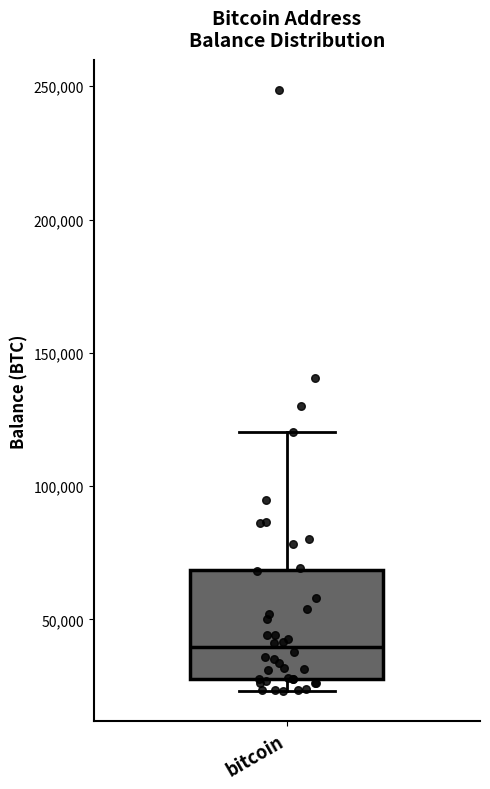

Read this box plot against the y-axis: the position of the median line, the range covered by the box, and the ends of both whiskers. The values are not printed on the chart, so give them approximately, as read against the axis.

median 40000, box 30000 to 70000, whiskers 25000 to 120000